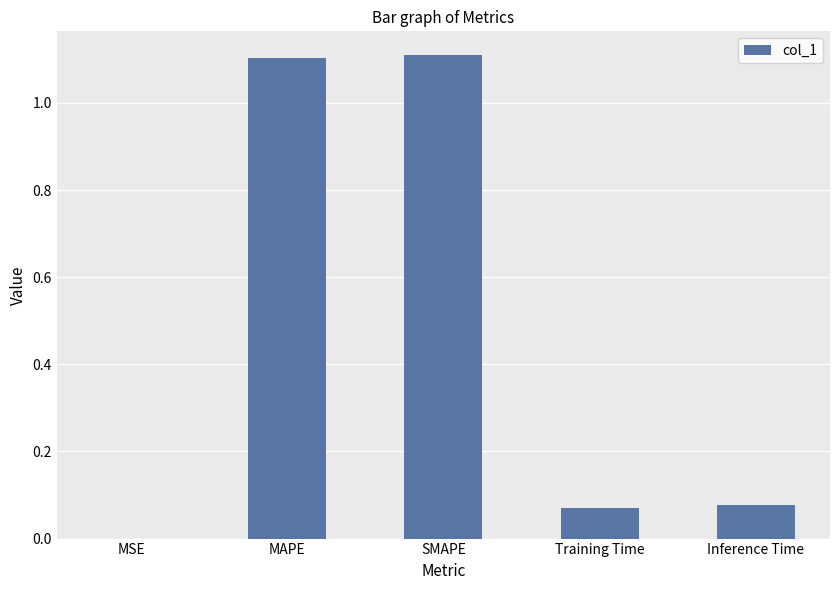

What is the greatest value displayed?

1.1